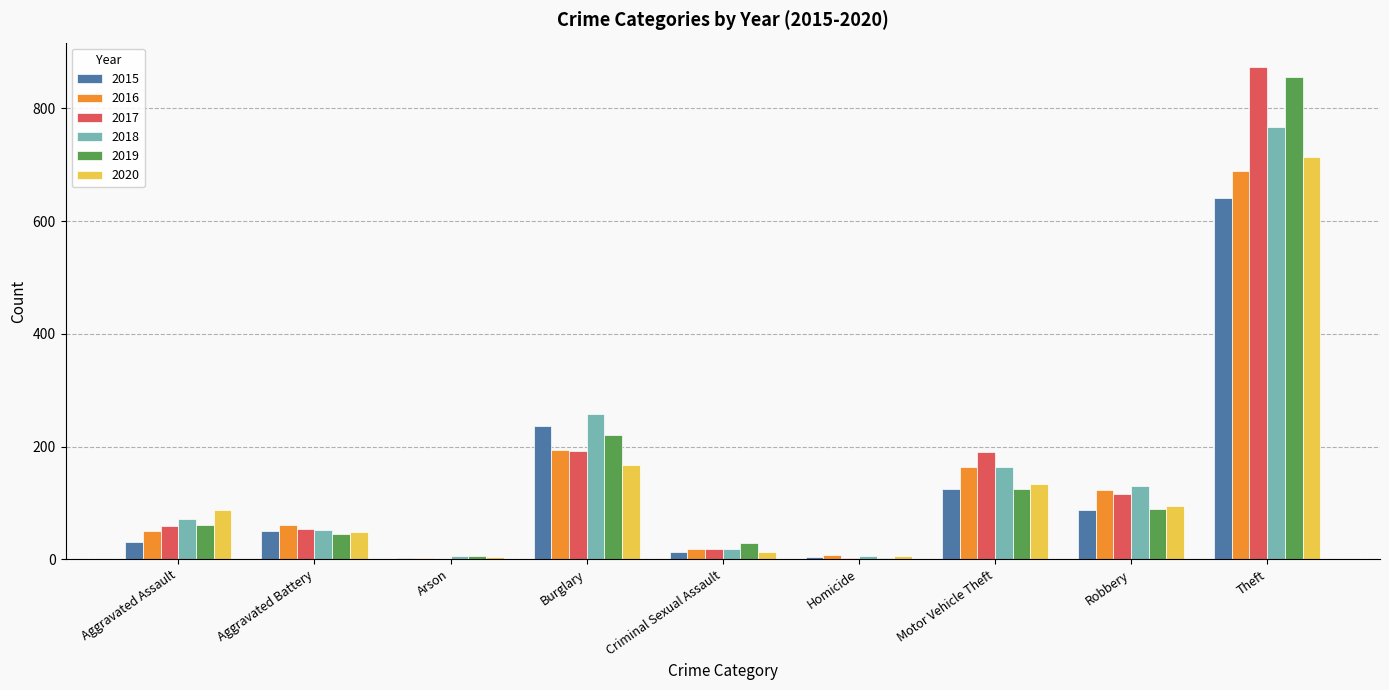

What is the total value across all series at Motor Vehicle Theft?

902